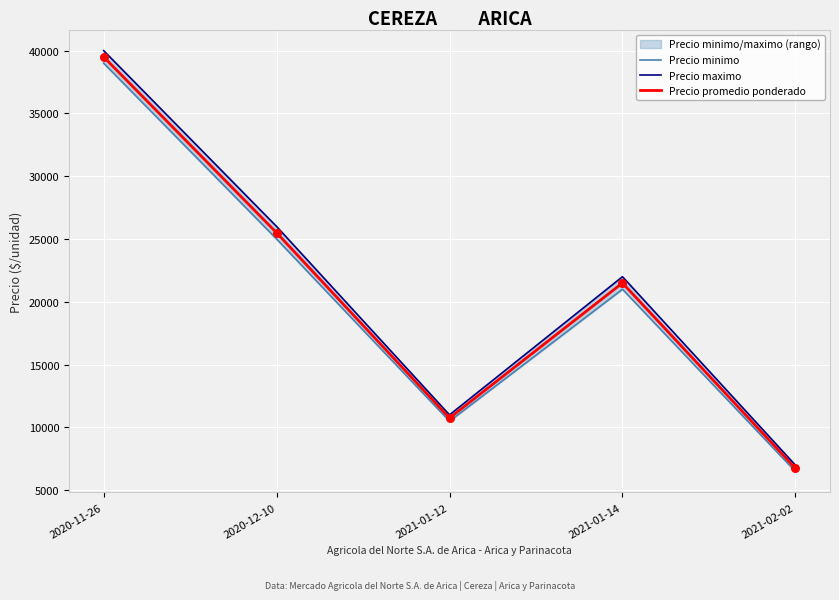

Which series has the widest spread of Y values?

Precio maximo